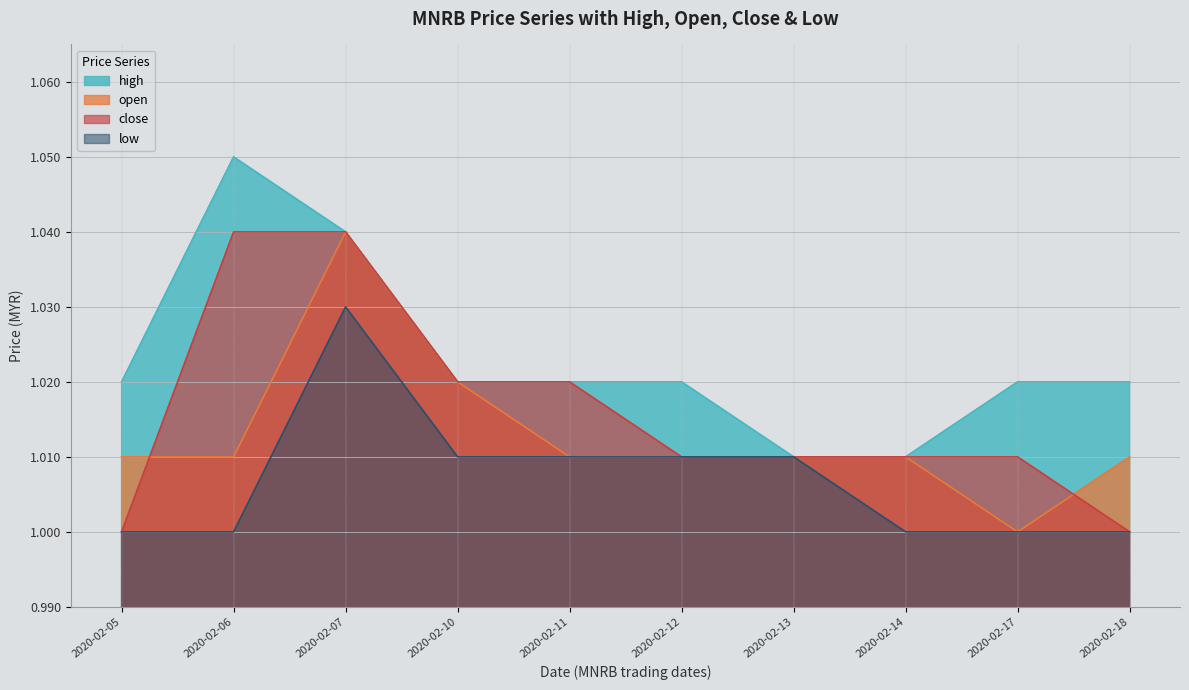

Which series changed the most between 2020-02-12 and 2020-02-17?

open